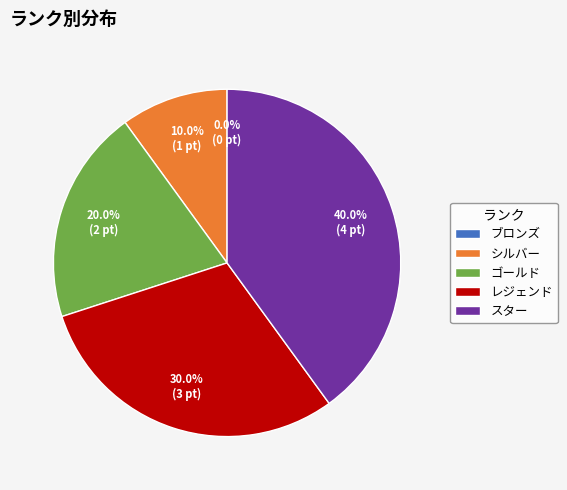

True or false: ブロンズ accounts for 0% of the total.

True